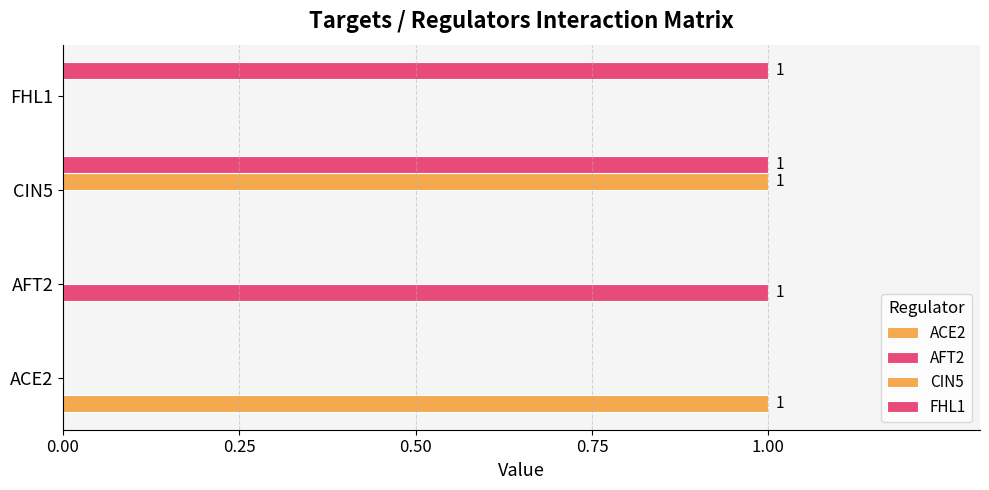

What is the maximum value shown in the chart?

1